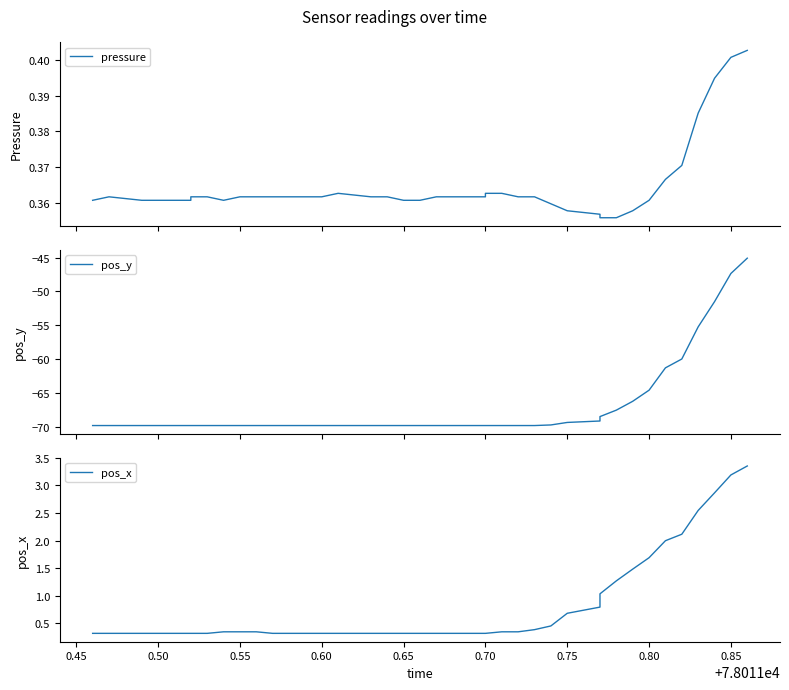

What value does the pos_x series have at 0.50?

0.3